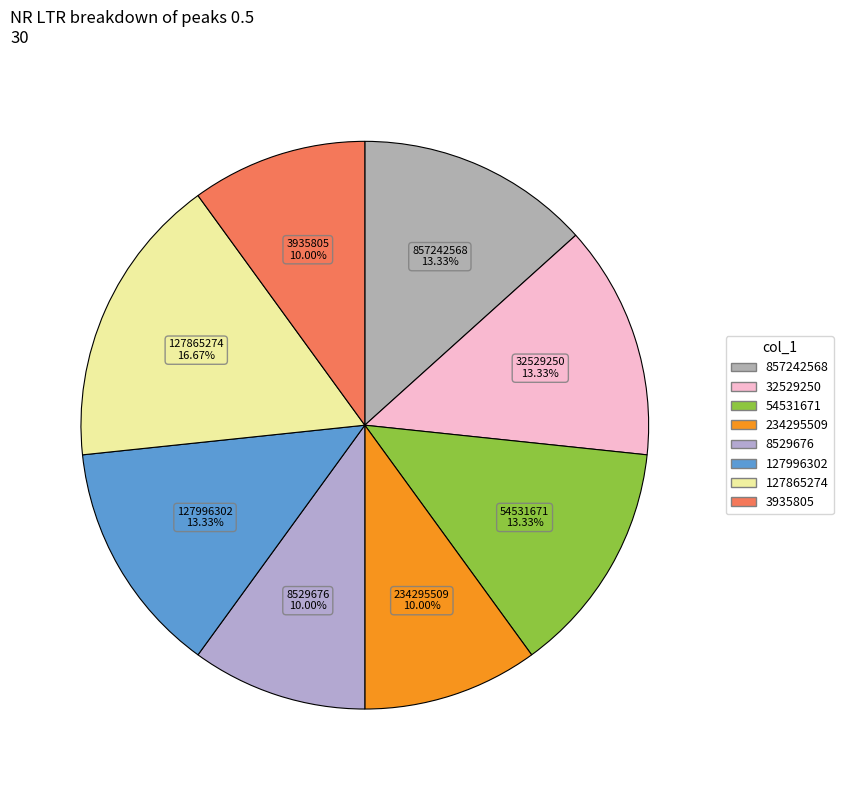

Is there a majority slice in this chart?

No